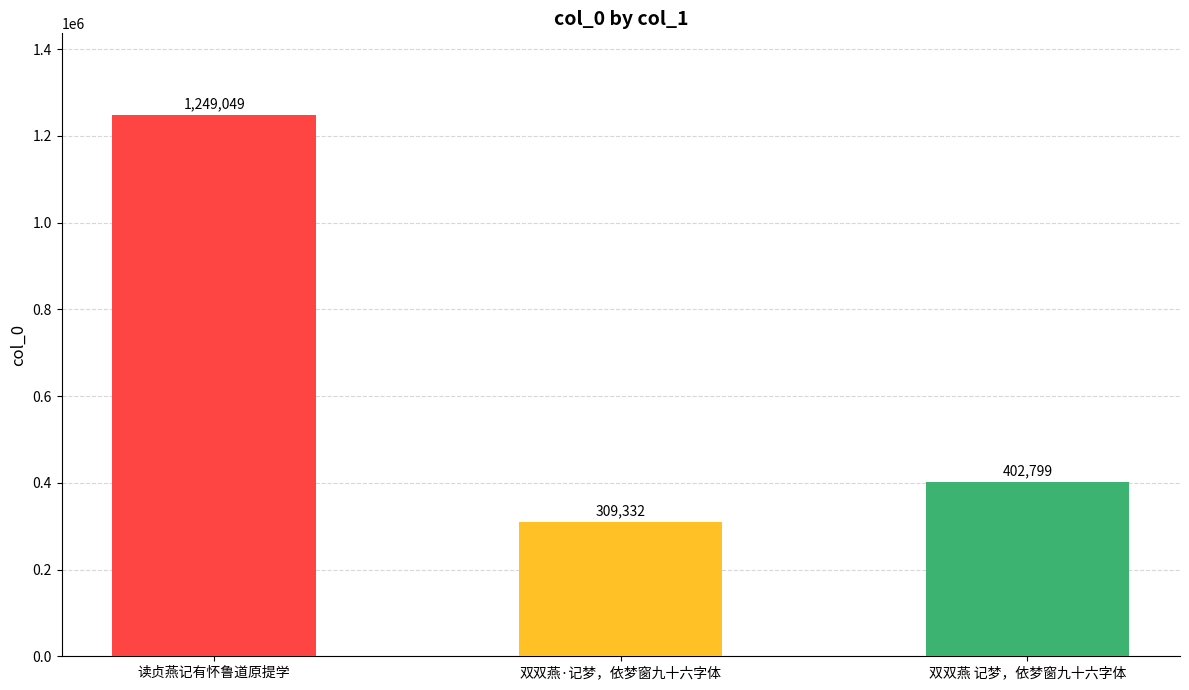

What is the average value?

653727